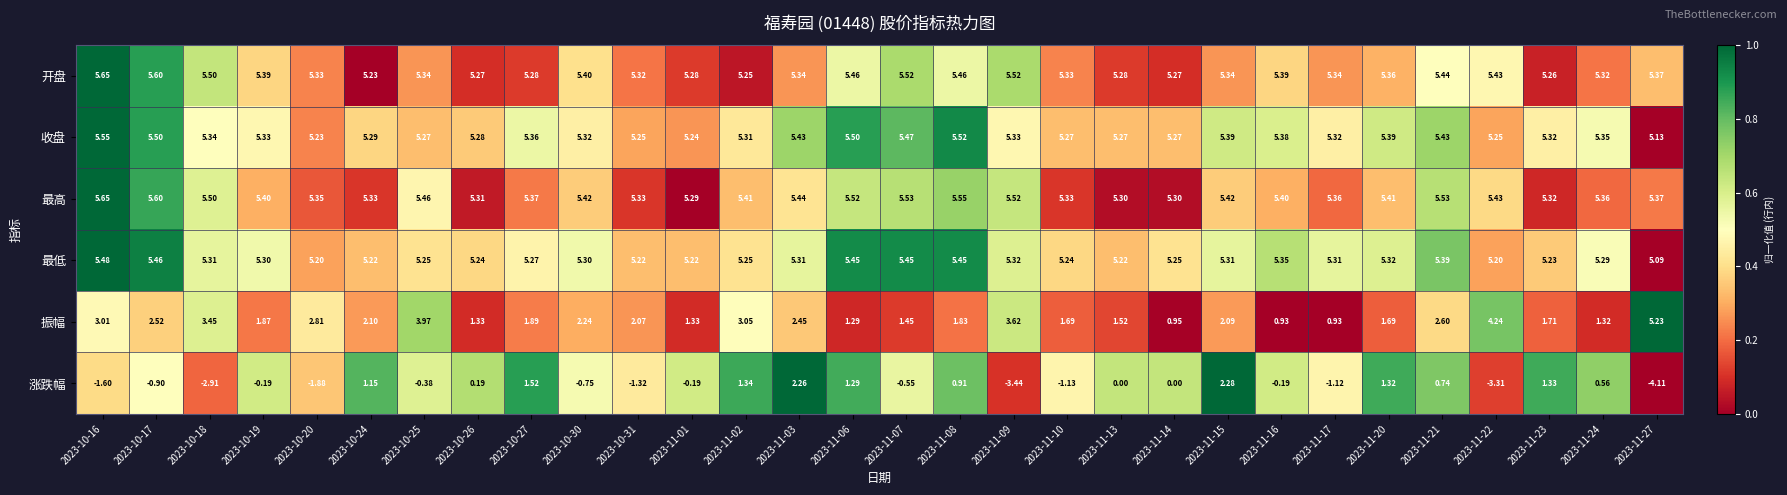

Which series has the largest total across all categories?

最高